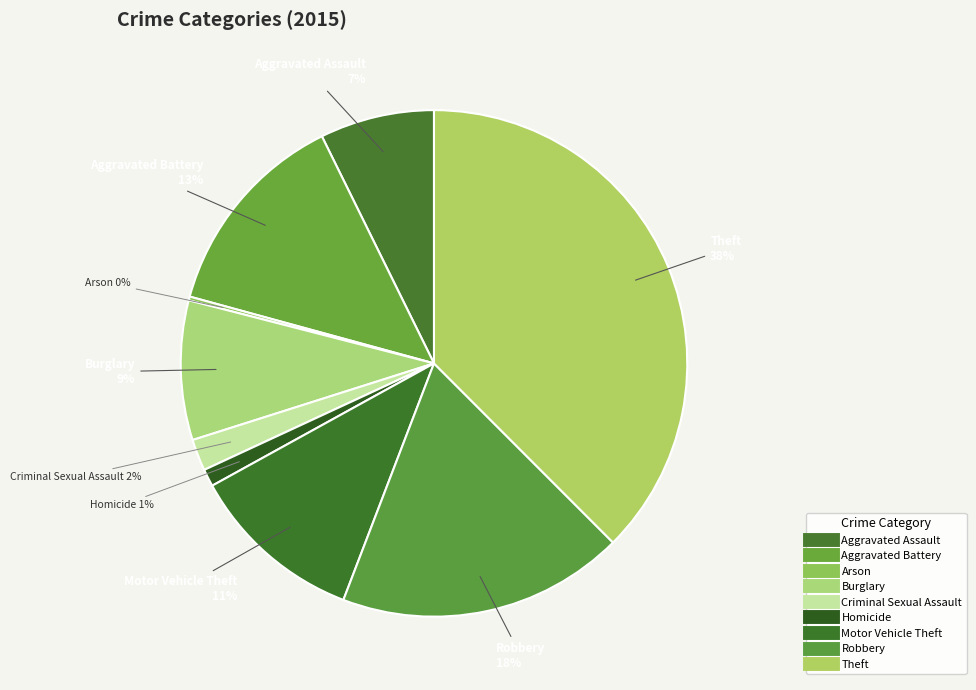

Rank the categories by value from highest to lowest.

Theft, Robbery, Aggravated Battery, Motor Vehicle Theft, Burglary, Aggravated Assault, Criminal Sexual Assault, Homicide, Arson